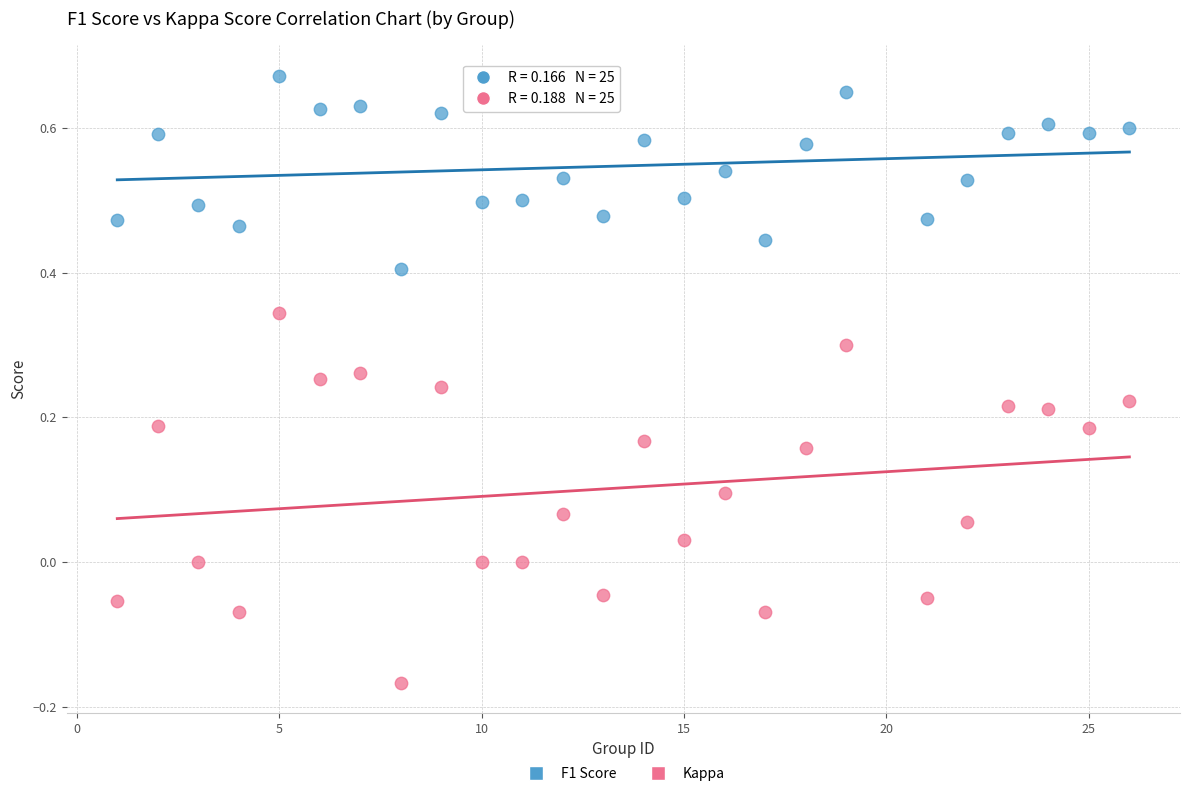

What are all the series names shown in the legend?

F1 Score, Kappa